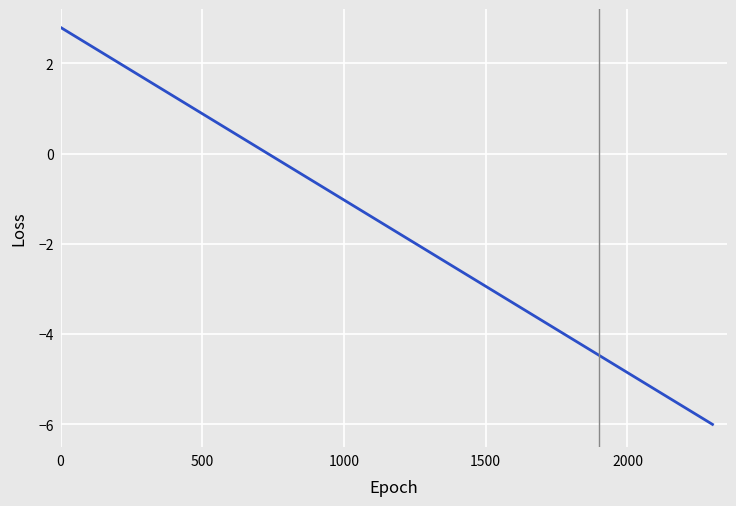

What is the minimum value shown in the chart?

-6.0